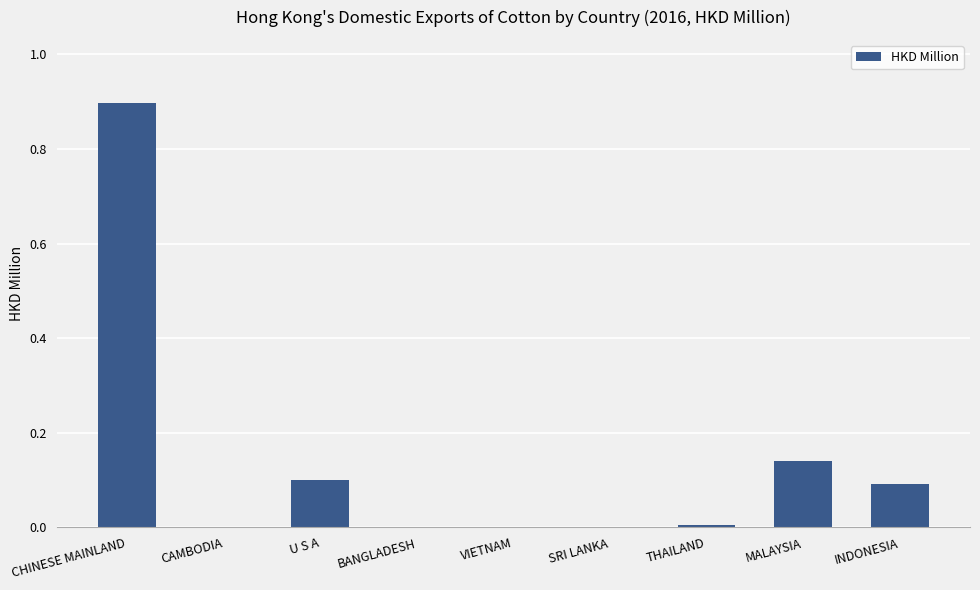

Is it true that the value at VIETNAM is 0.0?

True